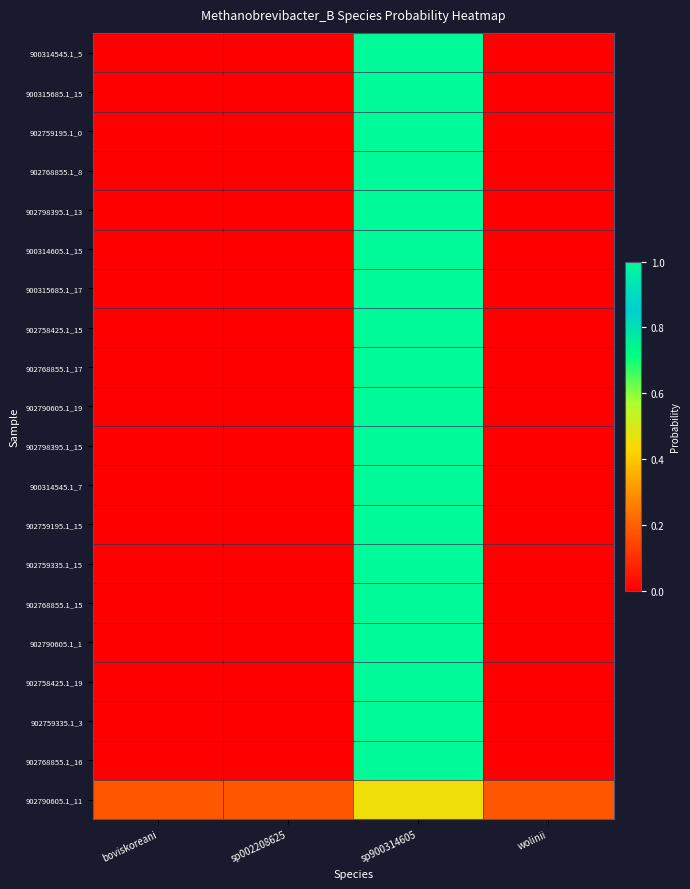

At which category is the sum across all series the highest?

sp900314605